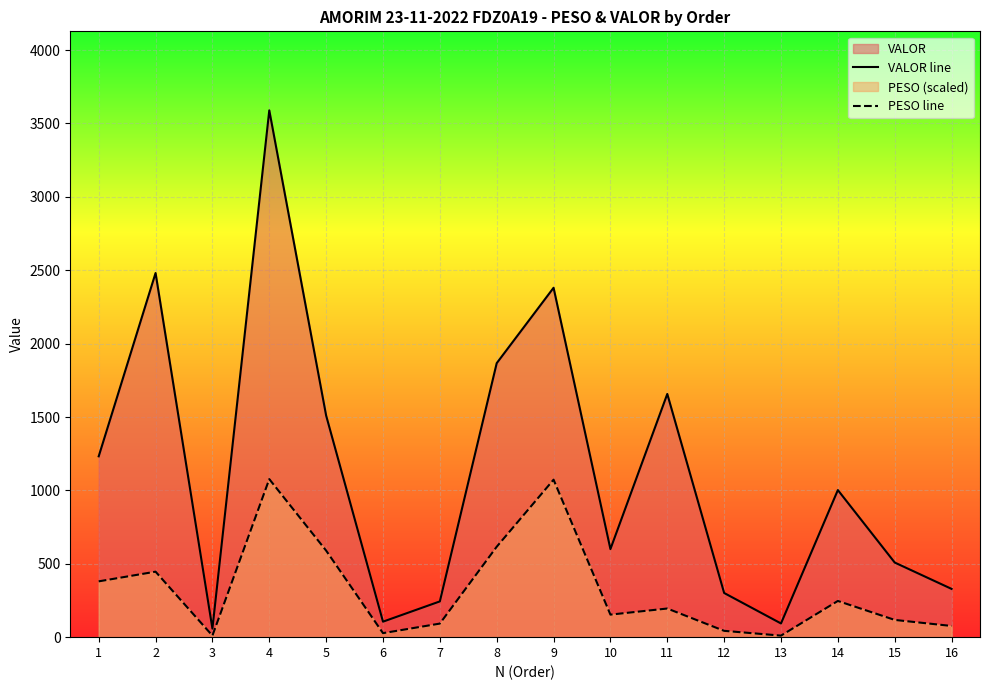

What is the difference between the maximum and minimum values in the PESO line series?

1066.3